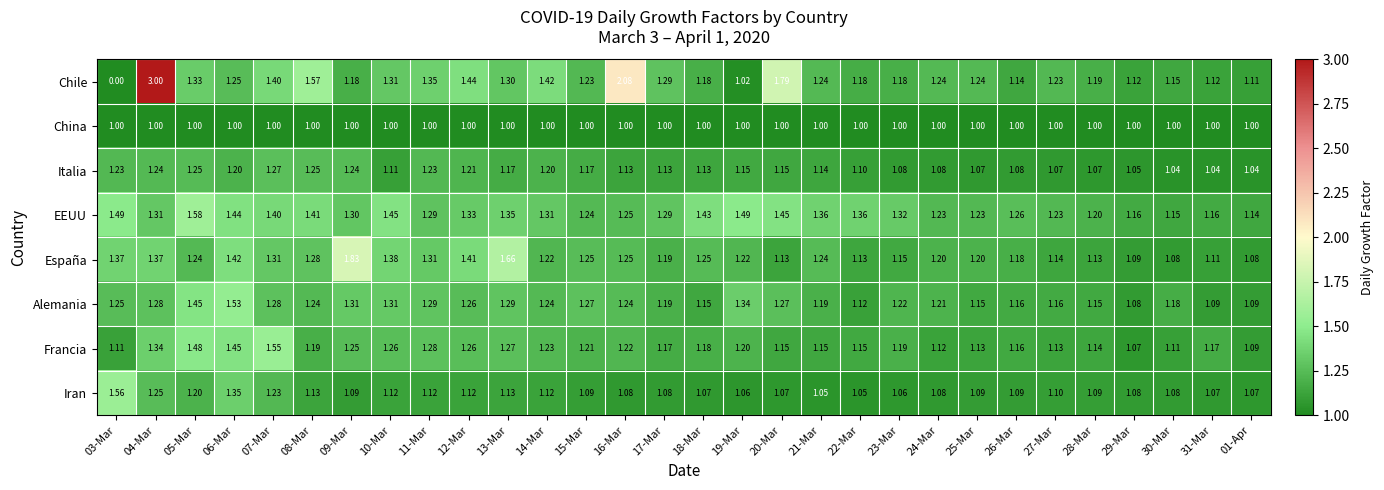

Which series has the largest total across all categories?

EEUU